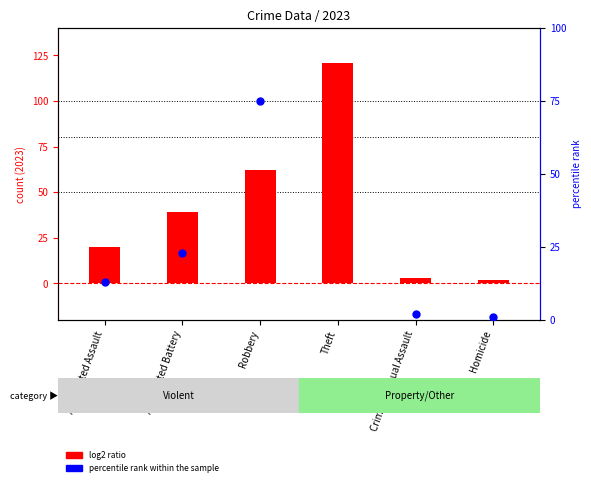

Which has a higher value, Aggravated Assault or Aggravated Battery?

Aggravated Battery